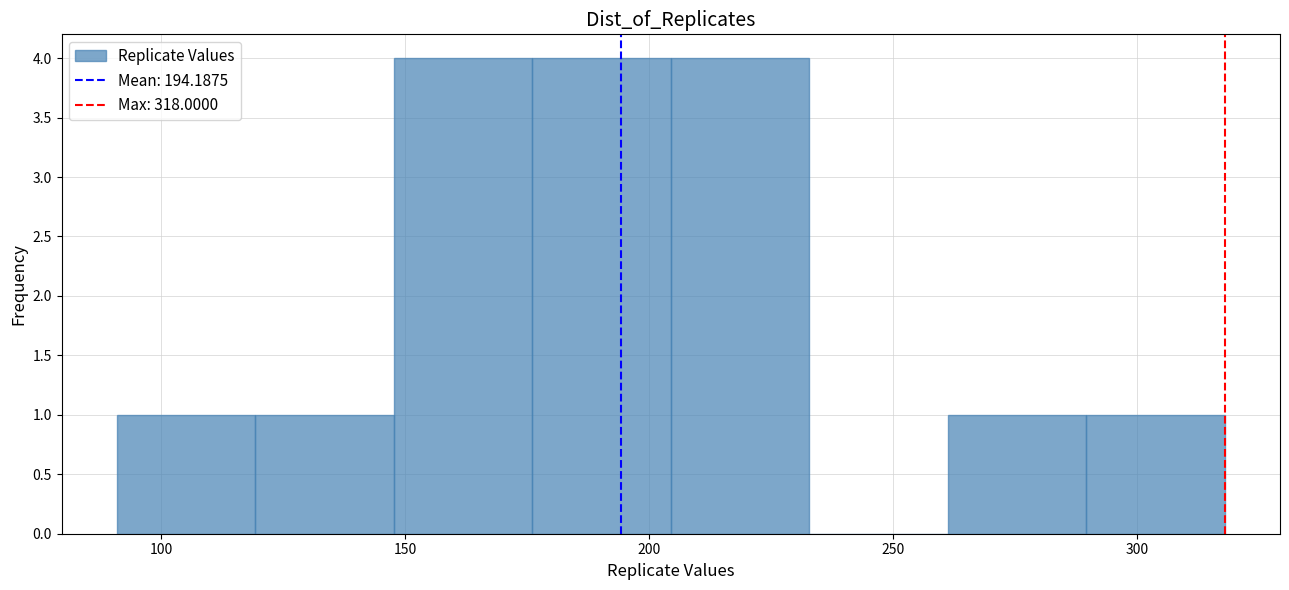

Reading left to right, list every bar in this chart as the range it spans on the x-axis followed by its height. Neither the bar edges nor the heights are printed on the chart, so give them approximately, as read against the axes.

90 to 120: 1
120 to 150: 1
150 to 175: 4
175 to 205: 4
205 to 235: 4
235 to 260: 0
260 to 290: 1
290 to 320: 1